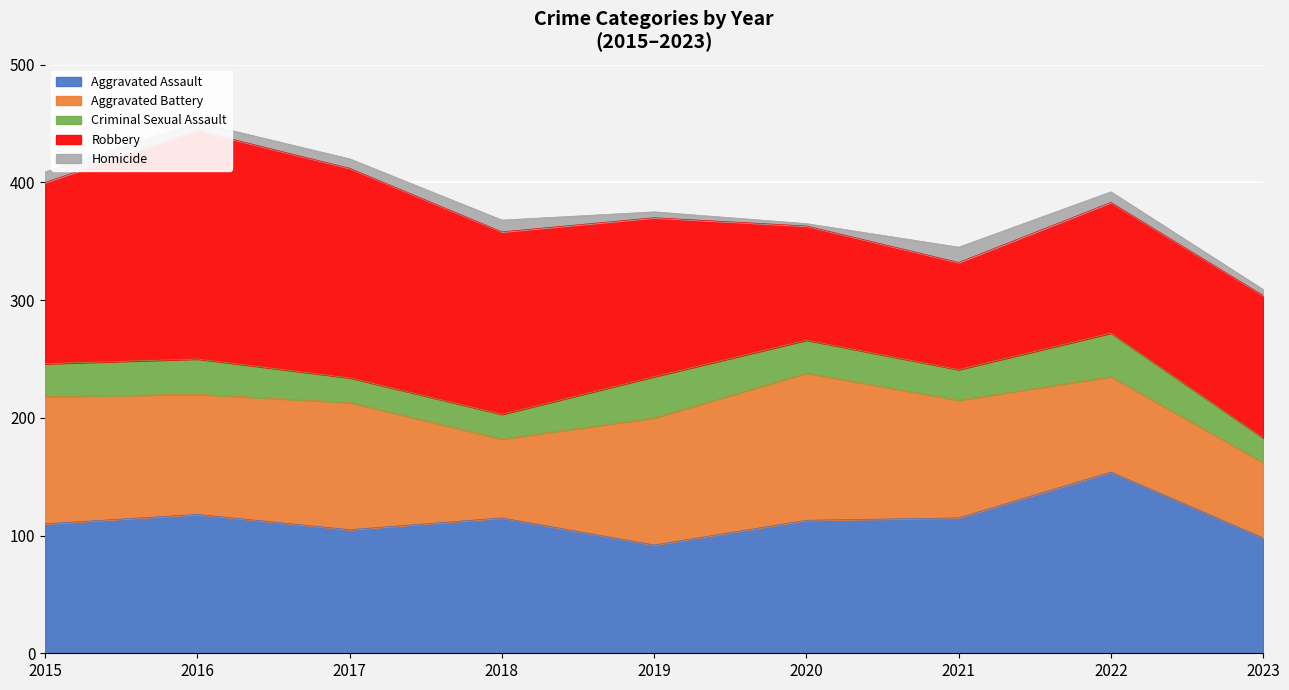

True or false: Criminal Sexual Assault has a value of 21 at 2018.

True